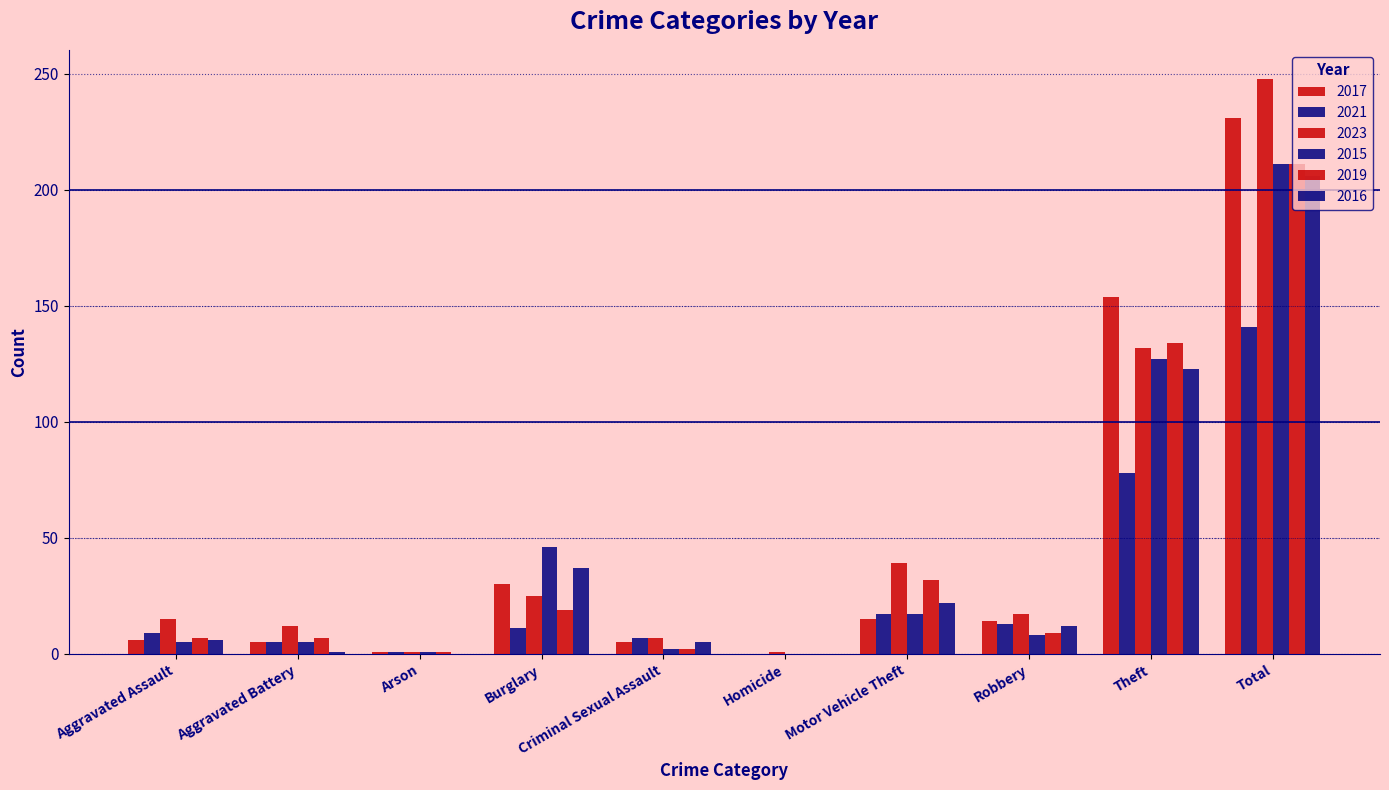

Reading right to left, extract all data points from this chart.

2017: Total=231	Theft=154	Robbery=14	Motor Vehicle Theft=15	Homicide=0	Criminal Sexual Assault=5	Burglary=30	Arson=1	Aggravated Battery=5	Aggravated Assault=6
2021: Total=141	Theft=78	Robbery=13	Motor Vehicle Theft=17	Homicide=0	Criminal Sexual Assault=7	Burglary=11	Arson=1	Aggravated Battery=5	Aggravated Assault=9
2023: Total=248	Theft=132	Robbery=17	Motor Vehicle Theft=39	Homicide=1	Criminal Sexual Assault=7	Burglary=25	Arson=1	Aggravated Battery=12	Aggravated Assault=15
2015: Total=211	Theft=127	Robbery=8	Motor Vehicle Theft=17	Homicide=0	Criminal Sexual Assault=2	Burglary=46	Arson=1	Aggravated Battery=5	Aggravated Assault=5
2019: Total=211	Theft=134	Robbery=9	Motor Vehicle Theft=32	Homicide=0	Criminal Sexual Assault=2	Burglary=19	Arson=1	Aggravated Battery=7	Aggravated Assault=7
2016: Total=206	Theft=123	Robbery=12	Motor Vehicle Theft=22	Homicide=0	Criminal Sexual Assault=5	Burglary=37	Arson=0	Aggravated Battery=1	Aggravated Assault=6